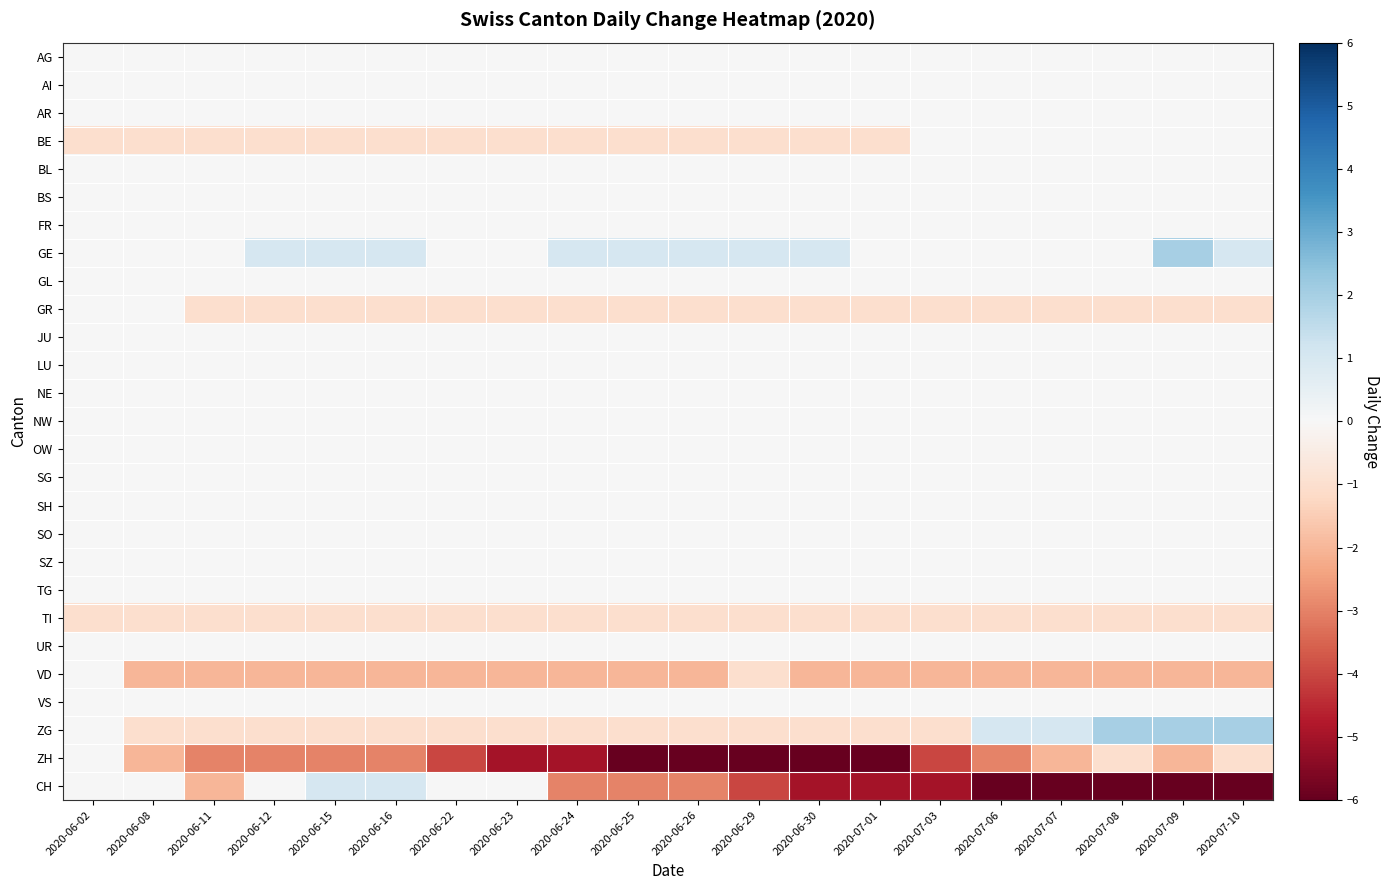

List the series in order of their peak value, lowest first.

TI, AG, AI, AR, BE, BL, BS, FR, GL, GR, JU, LU, NE, NW, OW, SG, SH, SO, SZ, TG, UR, VD, VS, ZH, CH, GE, ZG